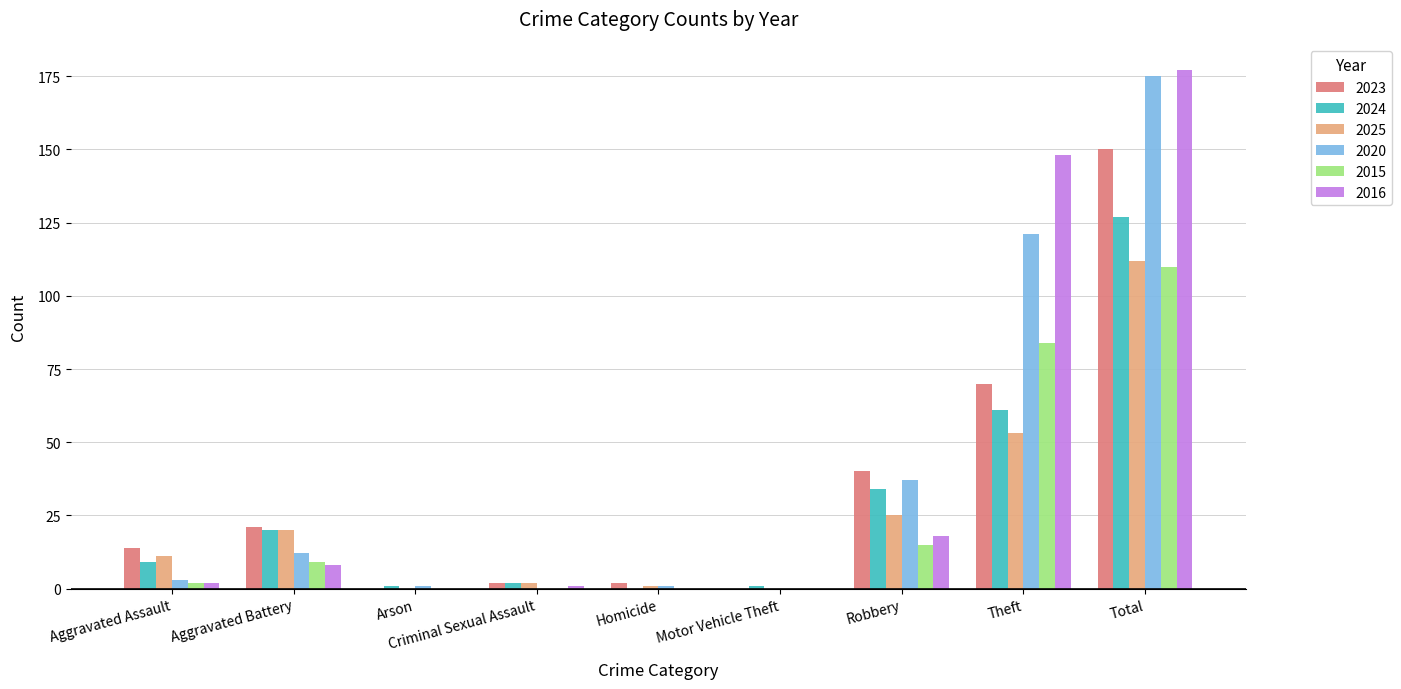

How many groups of bars are there?

9